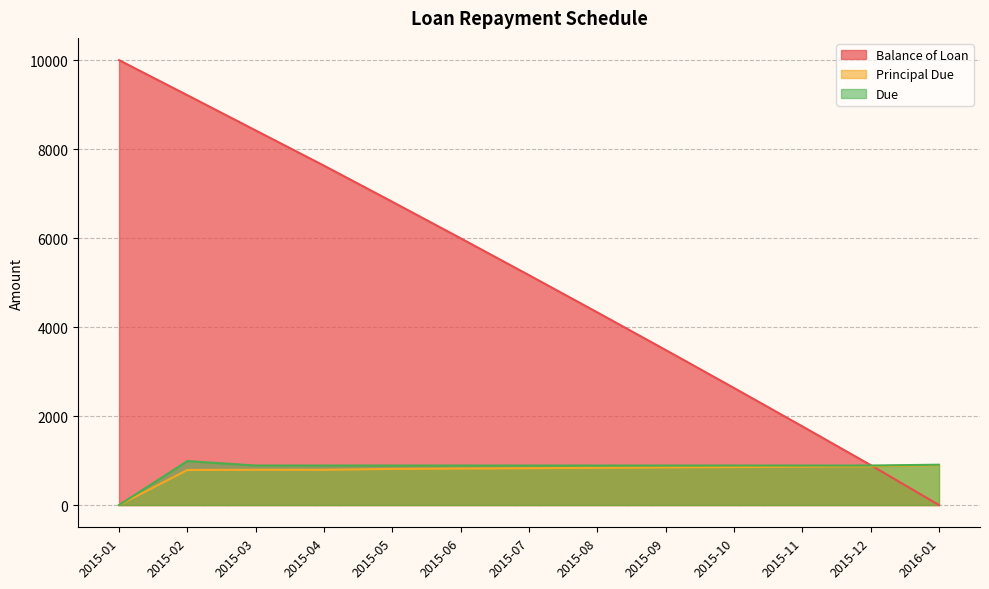

How many interior local peaks does the Principal Due series have?

1